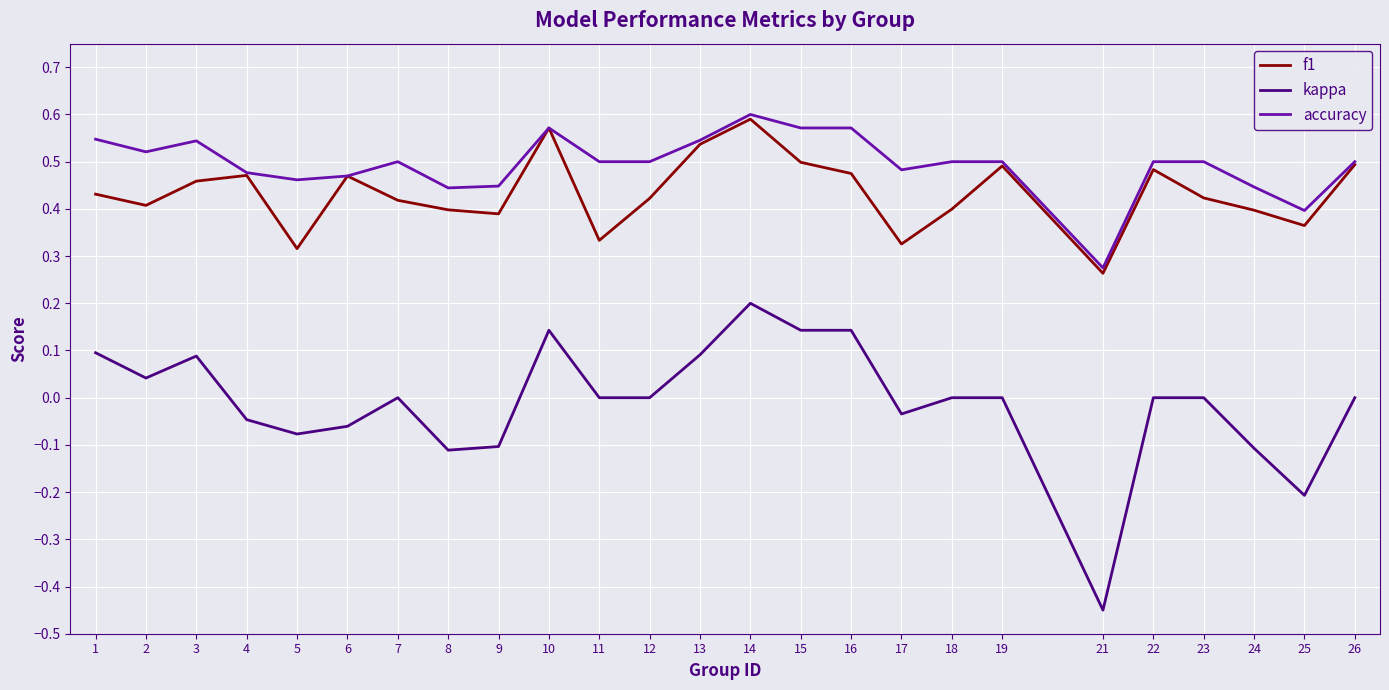

At which category is the sum across all series the highest?

14